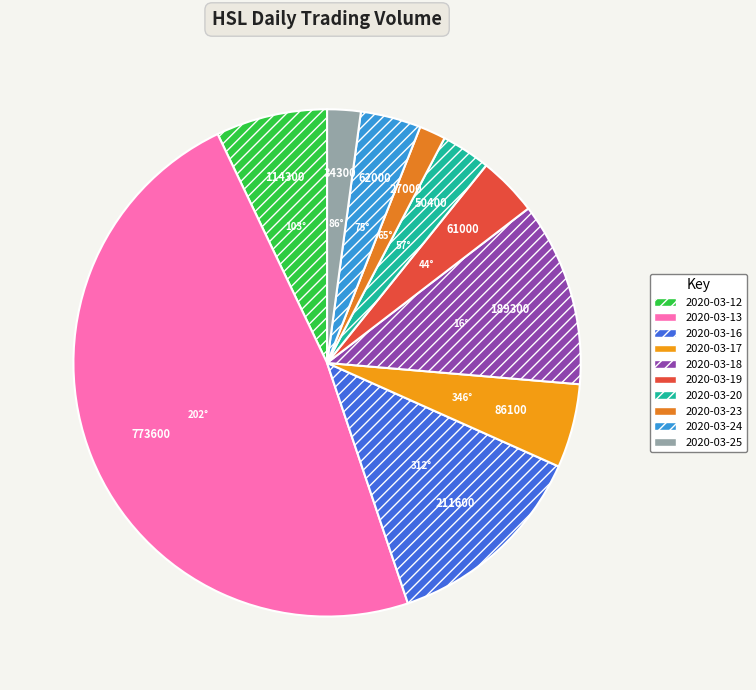

The 2020-03-20 slice represents 1% of the pie. True or false?

False